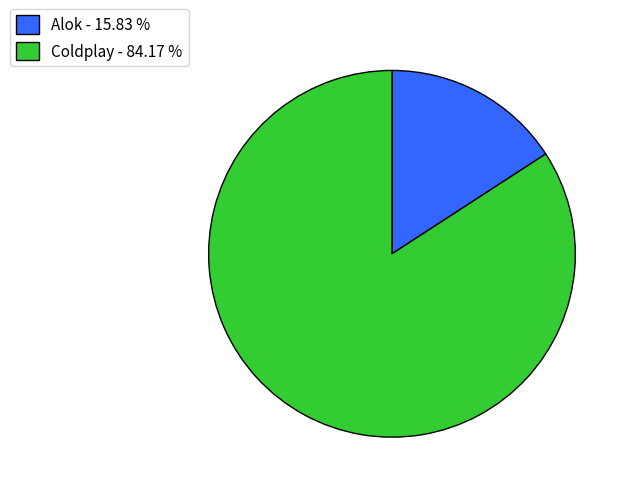

Combined, do Coldplay and Alok account for over 50%?

Yes